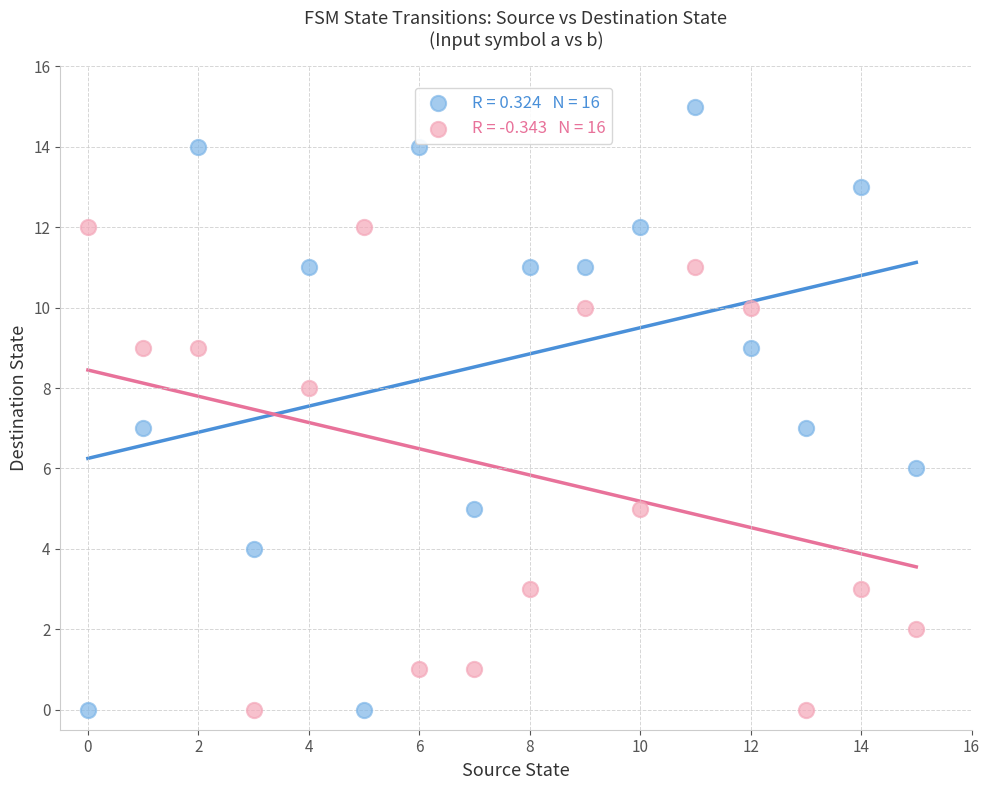

Across all data points, what is the range of Y values (max minus min)?

15